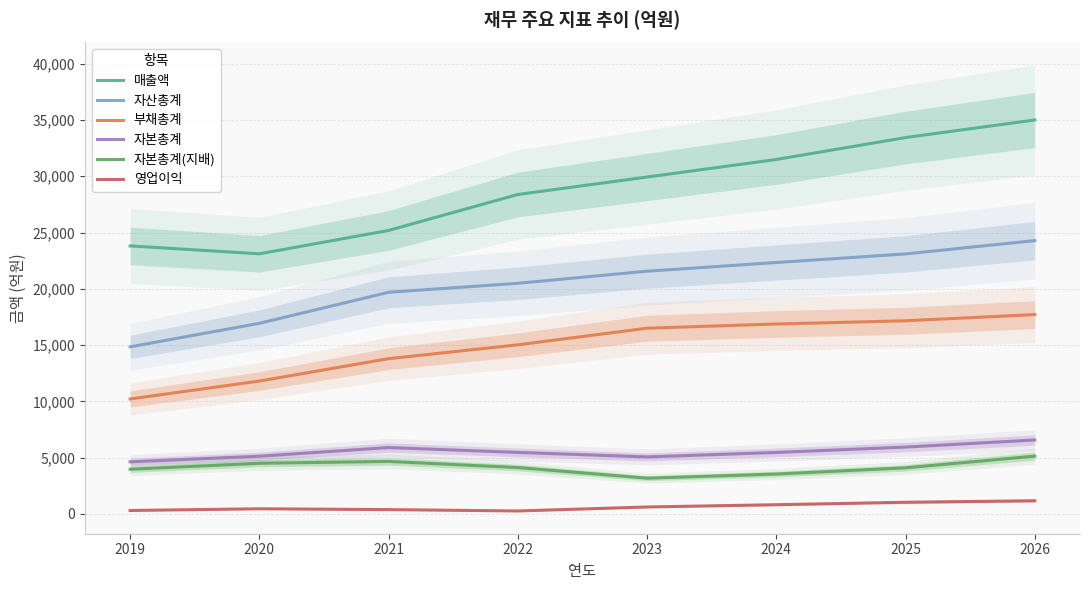

How many interior local peaks does the 자본총계(지배) series have?

1